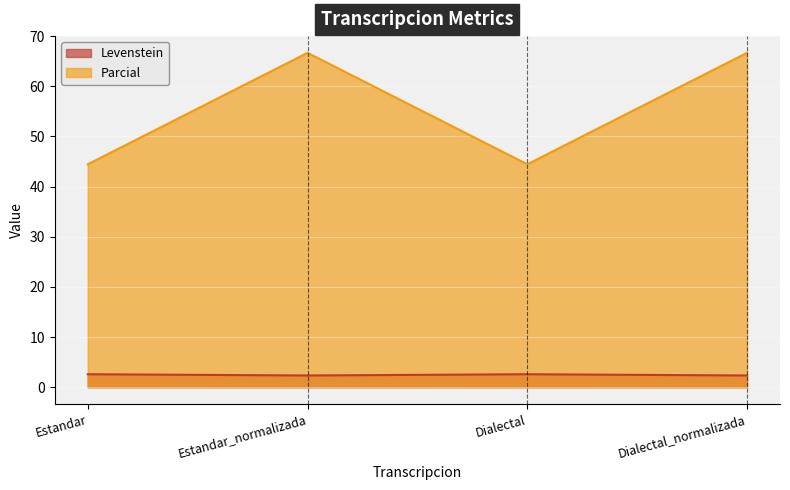

What is the approximate value of Parcial at Estandar_normalizada?

66.7